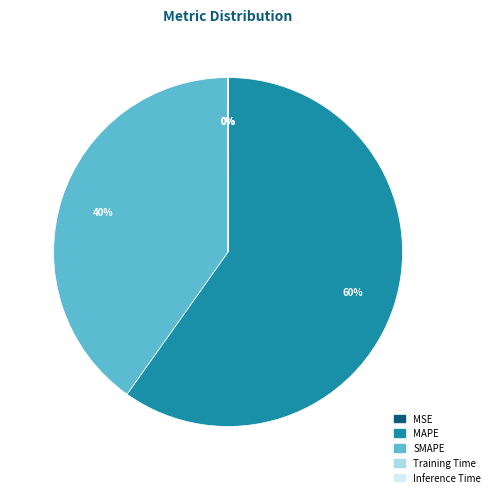

Which category has the biggest portion of the pie?

MAPE